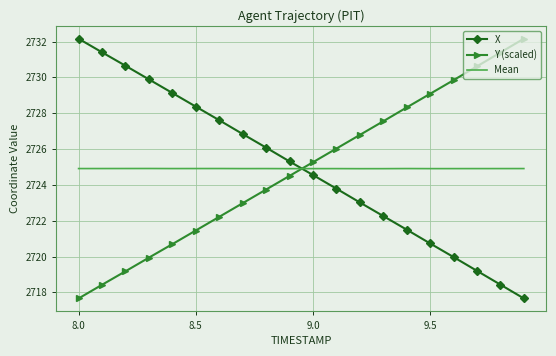

Which series ends up on top after the final intersection of Y (scaled) and X?

Y (scaled)